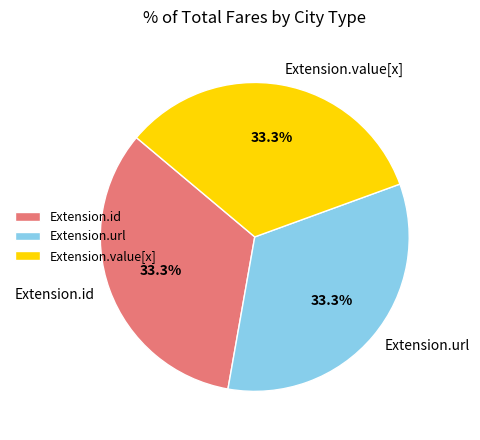

What is the ratio of the value at Extension.value[x] to the value at Extension.url?

1.0